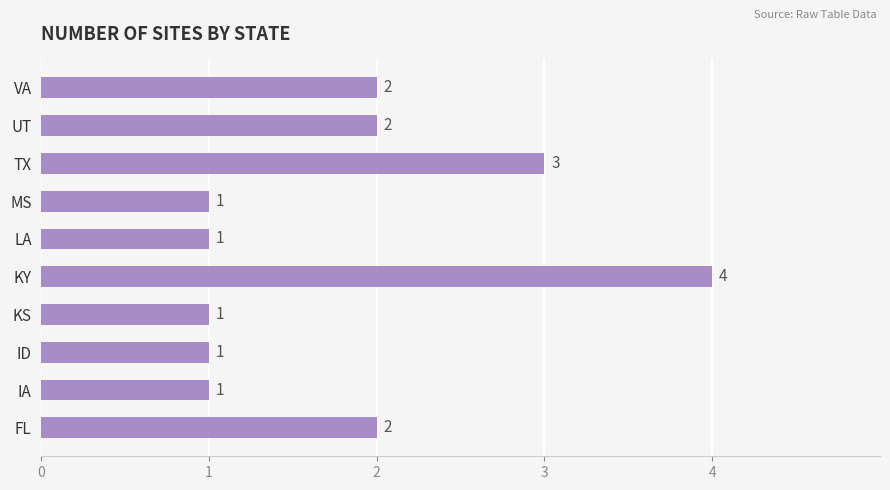

What is the sum of all values?

18